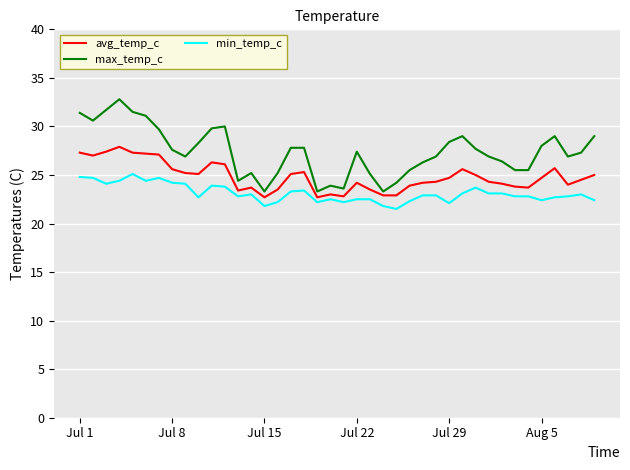

True or false: min_temp_c and avg_temp_c cross at least once.

False